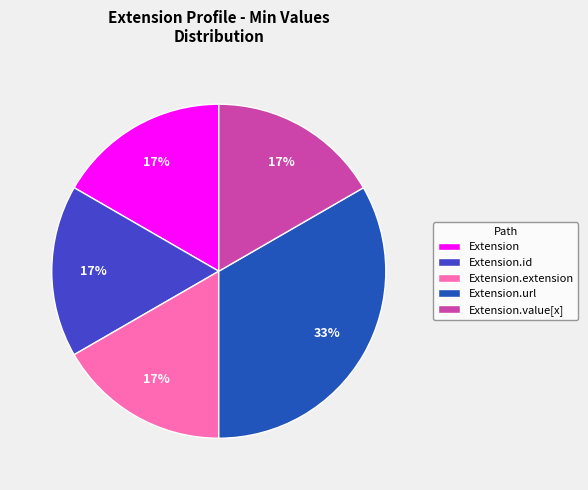

To the nearest percent, what is the average slice percentage?

20%